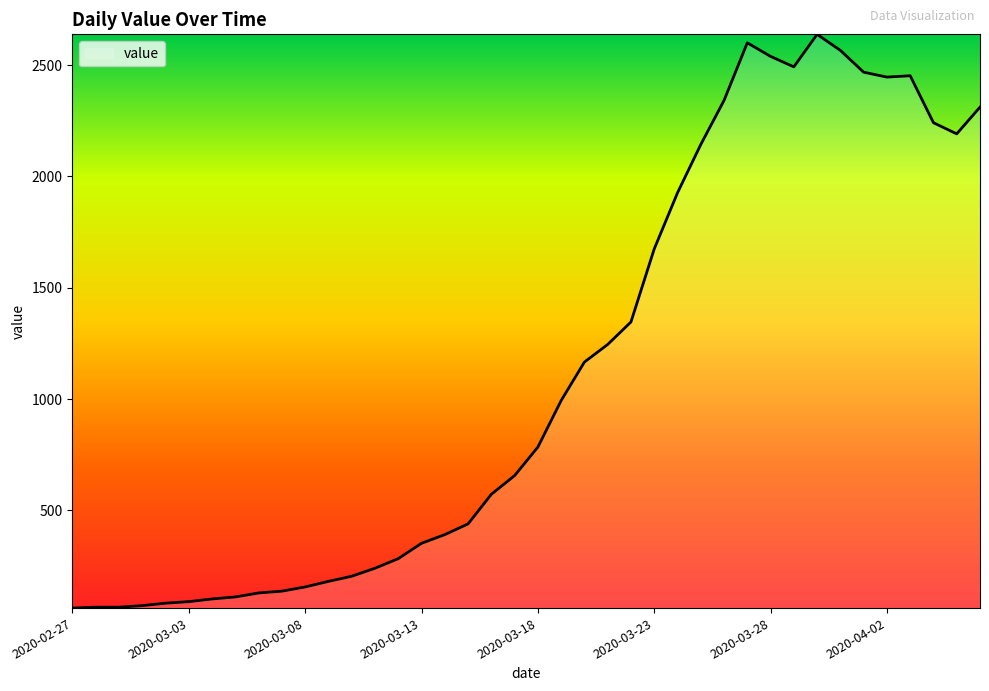

True or false: there are more than 2 points higher than both neighbors.

True